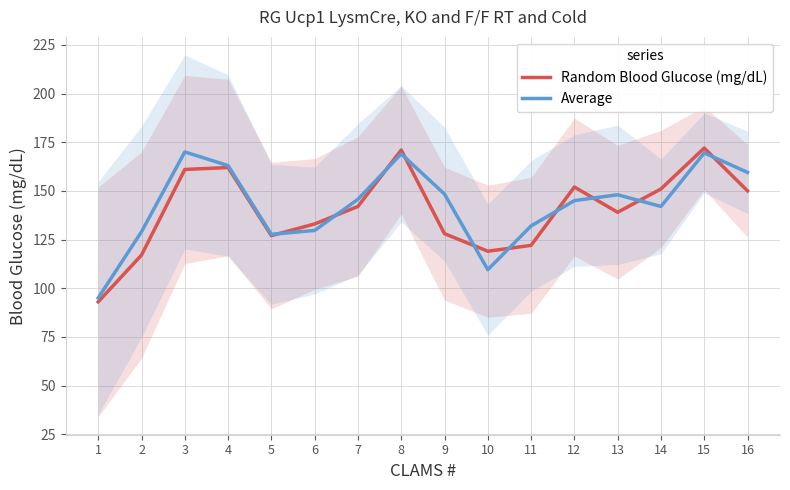

What value does the Random Blood Glucose (mg/dL) series have at 16?

150.0